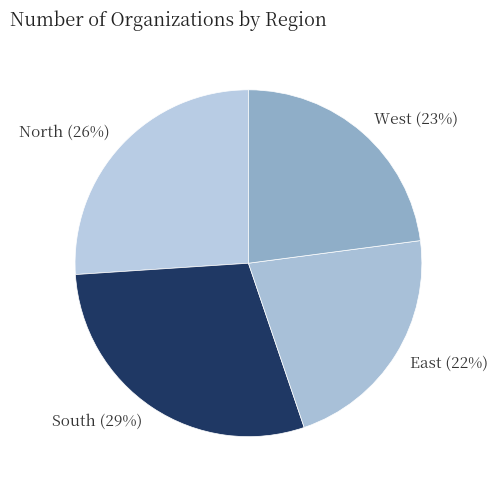

What is the ratio of the value at North to the value at East?

1.2